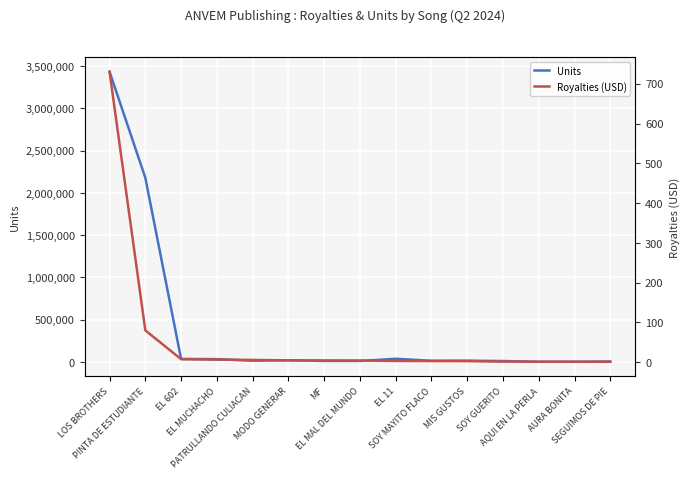

What is the difference between the maximum and minimum values in the Royalties (USD) series?

729.4